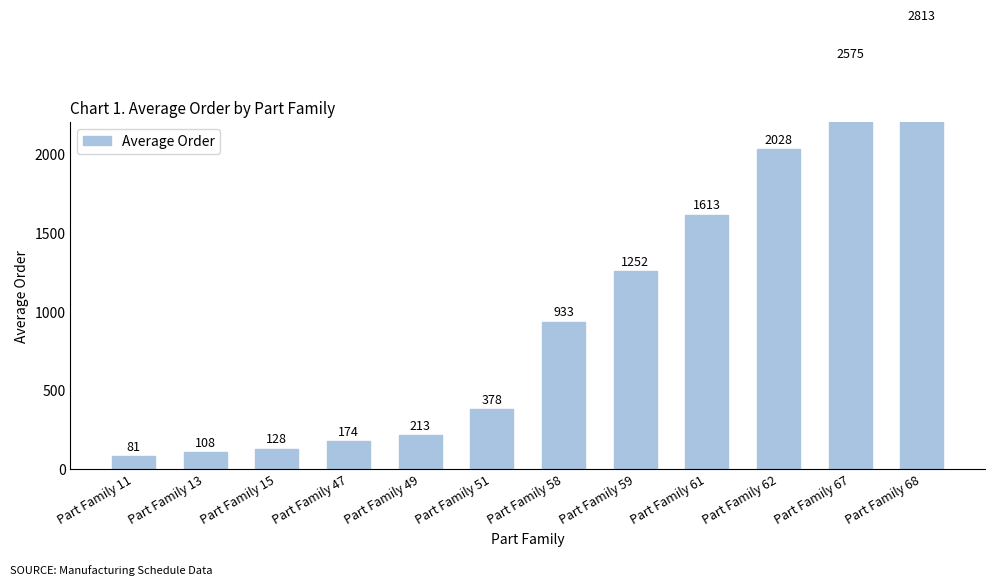

The chart shows a value of 174 at Part Family 47. True or false?

True